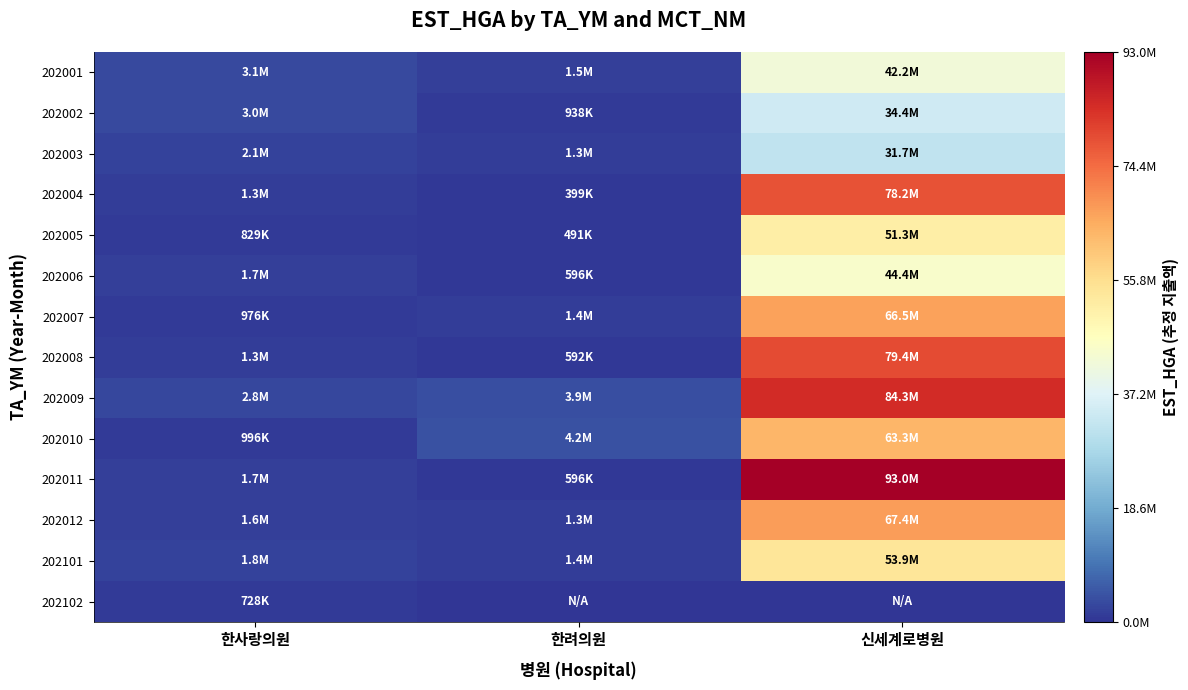

Reading left to right, list all the values displayed in this chart.

202001: 한사랑의원=3134303	한려의원=1503005	신세계로병원=42219812
202002: 한사랑의원=2990881	한려의원=937928	신세계로병원=34428775
202003: 한사랑의원=2138647	한려의원=1312804	신세계로병원=31666279
202004: 한사랑의원=1325913	한려의원=399148	신세계로병원=78241235
202005: 한사랑의원=828608	한려의원=490522	신세계로병원=51317856
202006: 한사랑의원=1667871	한려의원=596042	신세계로병원=44429164
202007: 한사랑의원=975742	한려의원=1385704	신세계로병원=66539245
202008: 한사랑의원=1253820	한려의원=591818	신세계로병원=79364232
202009: 한사랑의원=2759674	한려의원=3916498	신세계로병원=84324808
202010: 한사랑의원=996484	한려의원=4153372	신세계로병원=63337631
202011: 한사랑의원=1741061	한려의원=595773	신세계로병원=93028520
202012: 한사랑의원=1575320	한려의원=1335966	신세계로병원=67376369
202101: 한사랑의원=1826550	한려의원=1449355	신세계로병원=53915424
202102: 한사랑의원=728037	한려의원=0	신세계로병원=0